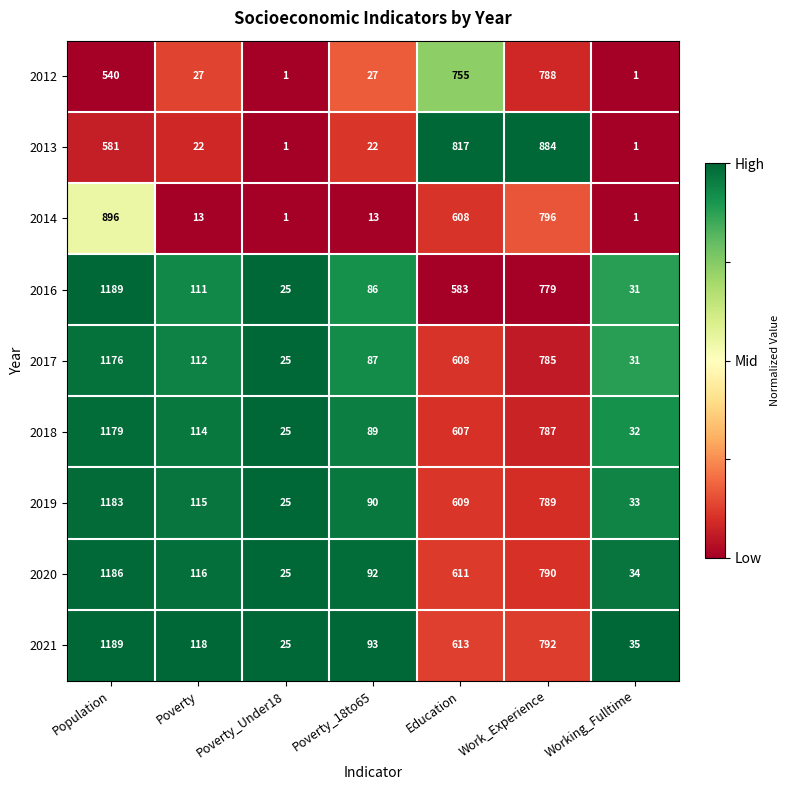

At which category is the sum across all series the highest?

Population